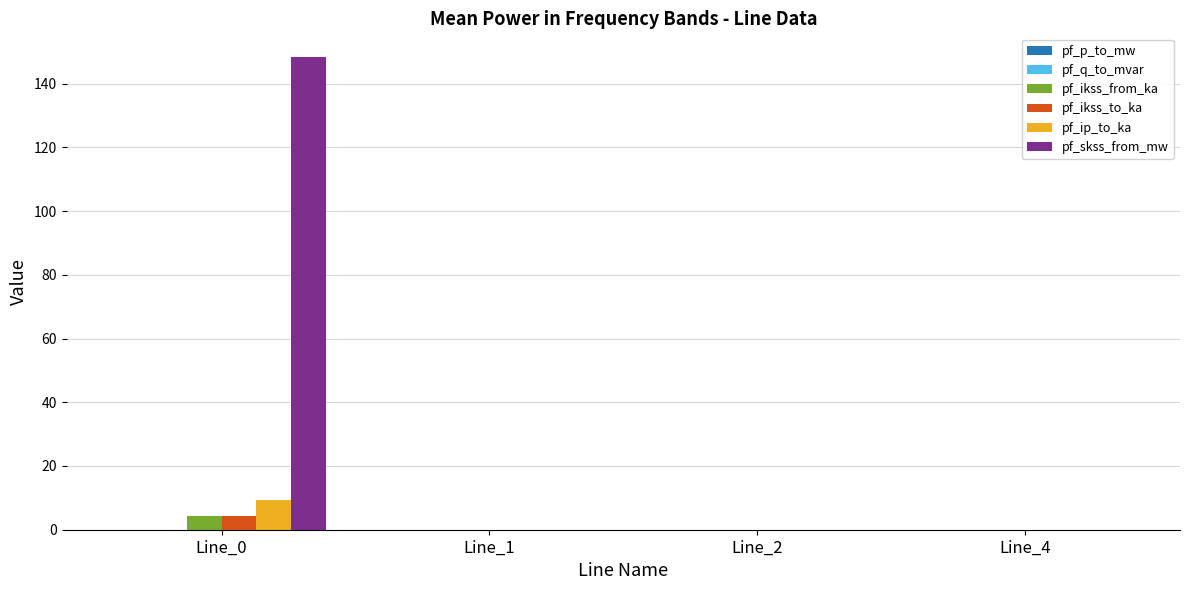

Which series changed the most between Line_0 and Line_2?

pf_skss_from_mw